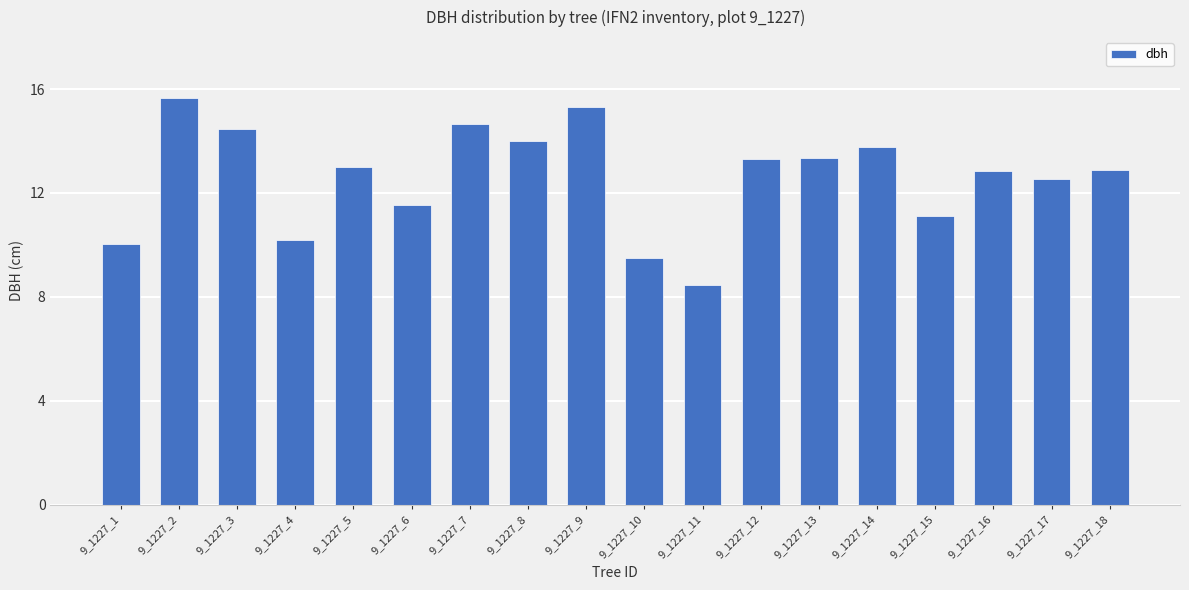

What is the ratio of the value at 9_1227_5 to the value at 9_1227_2?

0.8